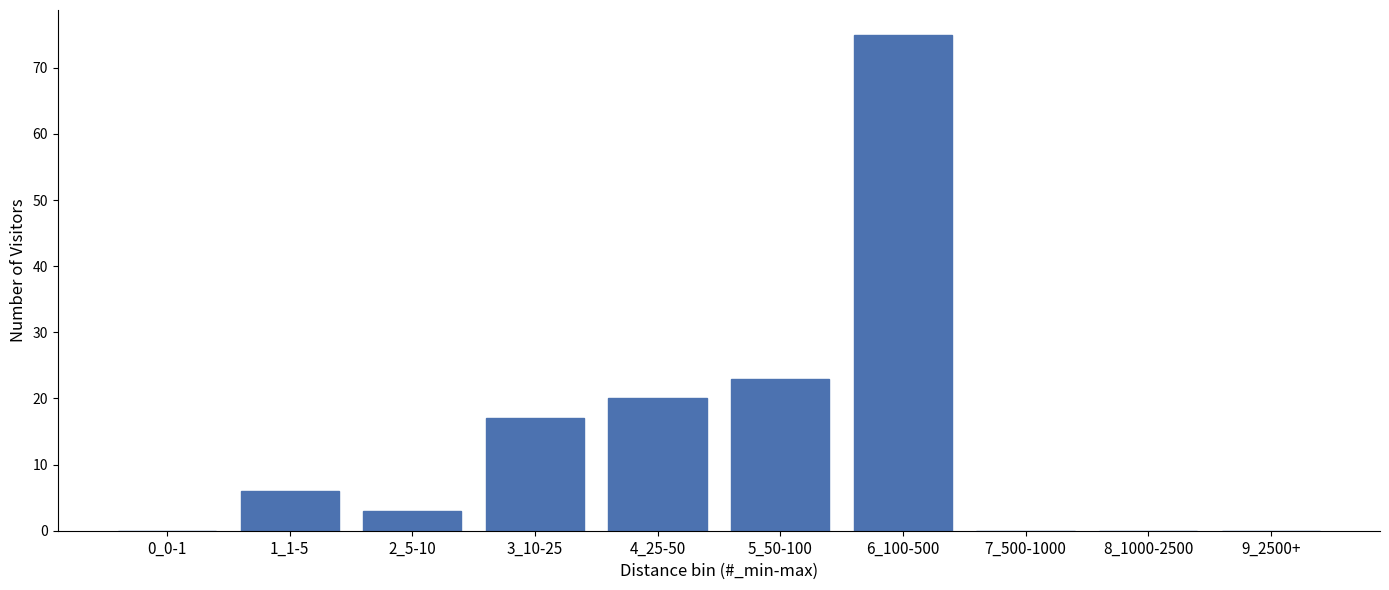

Reading right to left, list all the values displayed in this chart.

9_2500+=0	8_1000-2500=0	7_500-1000=0	6_100-500=75	5_50-100=23	4_25-50=20	3_10-25=17	2_5-10=3	1_1-5=6	0_0-1=0